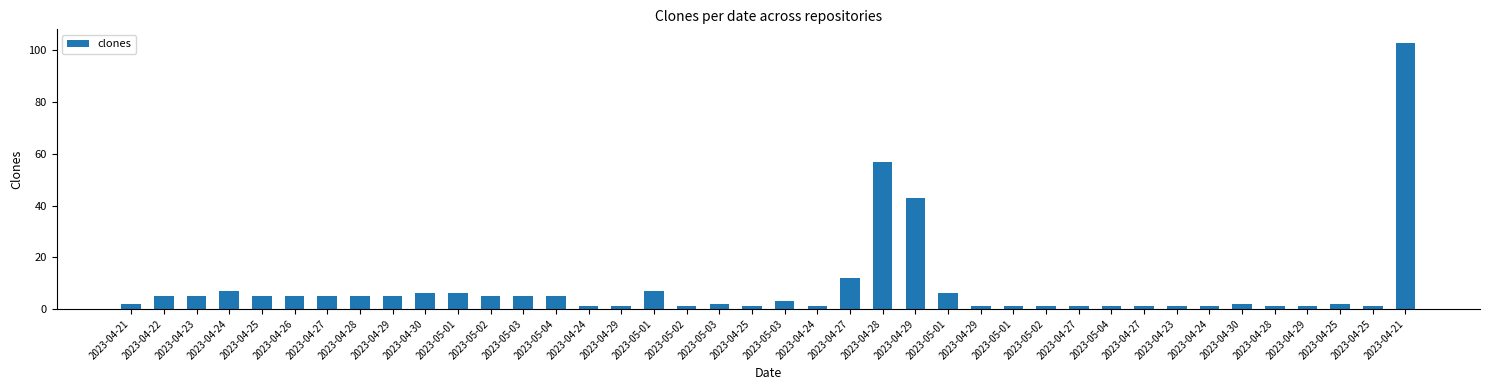

What is the difference between the values at 2023-04-26 and 2023-04-29?

38